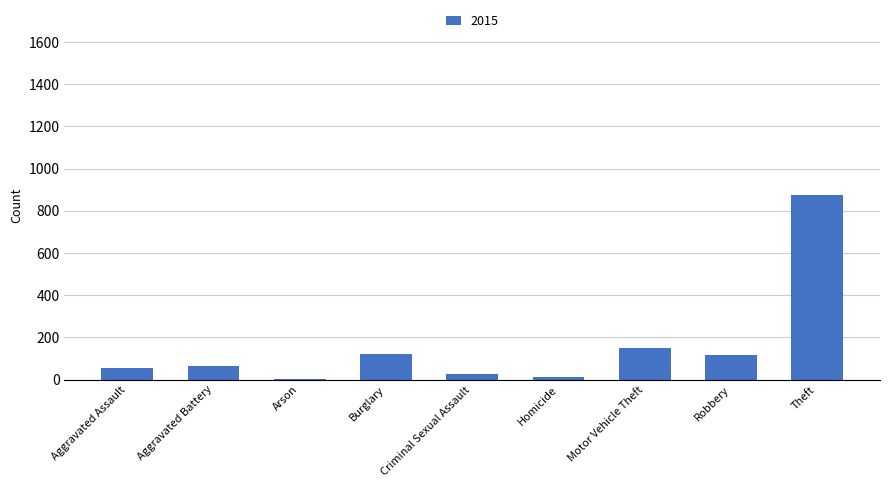

How many distinct data groups are displayed?

1